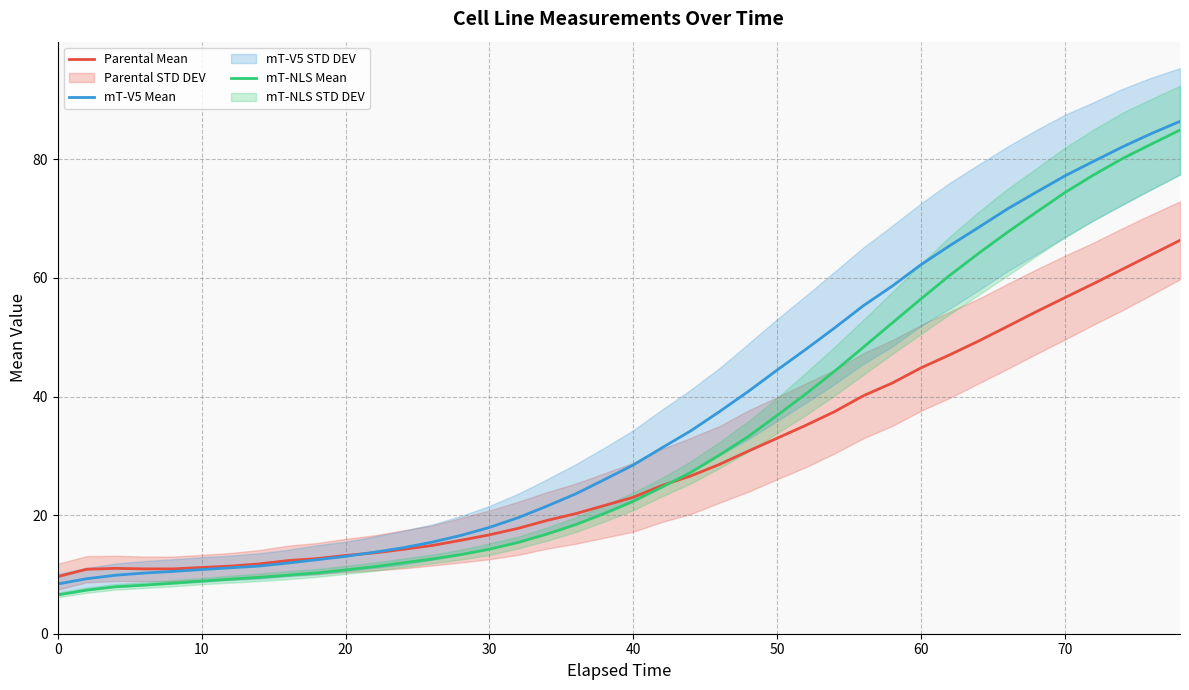

What is the lowest value of the mT-NLS Mean series?

6.5